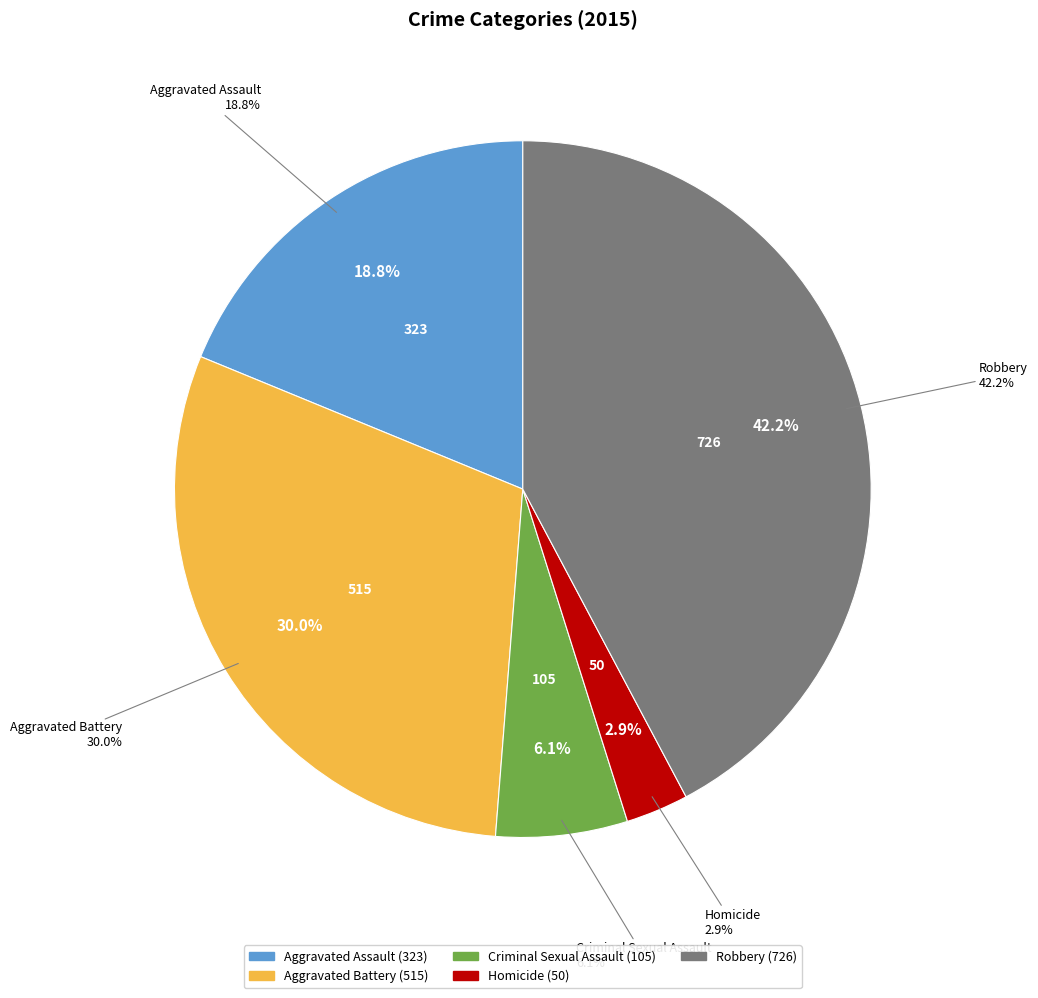

What percentage is the Robbery slice, to the nearest percent?

42%